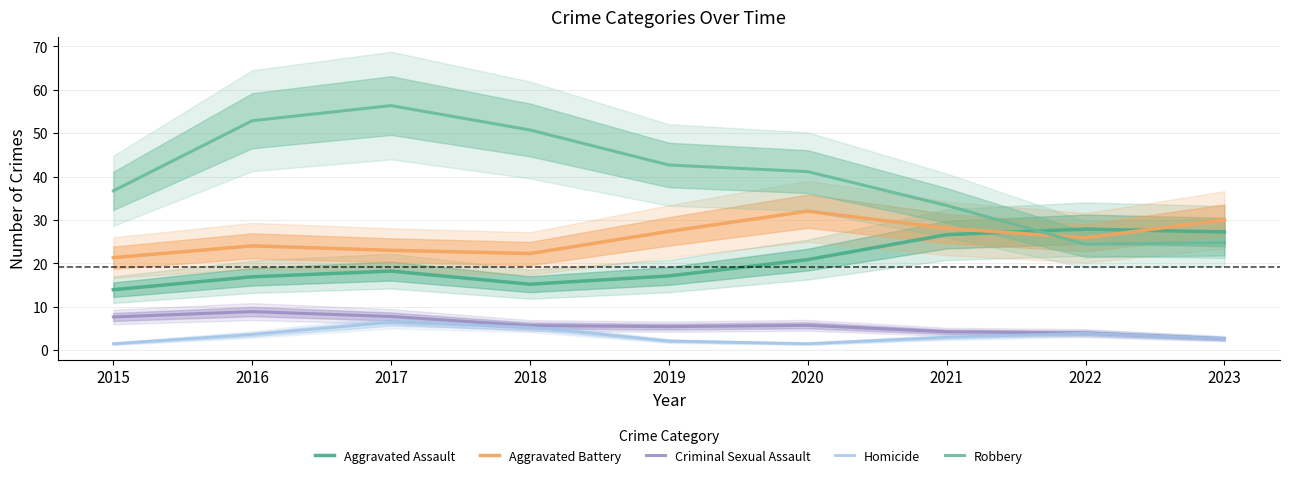

How many data points in Homicide are less than 2?

2